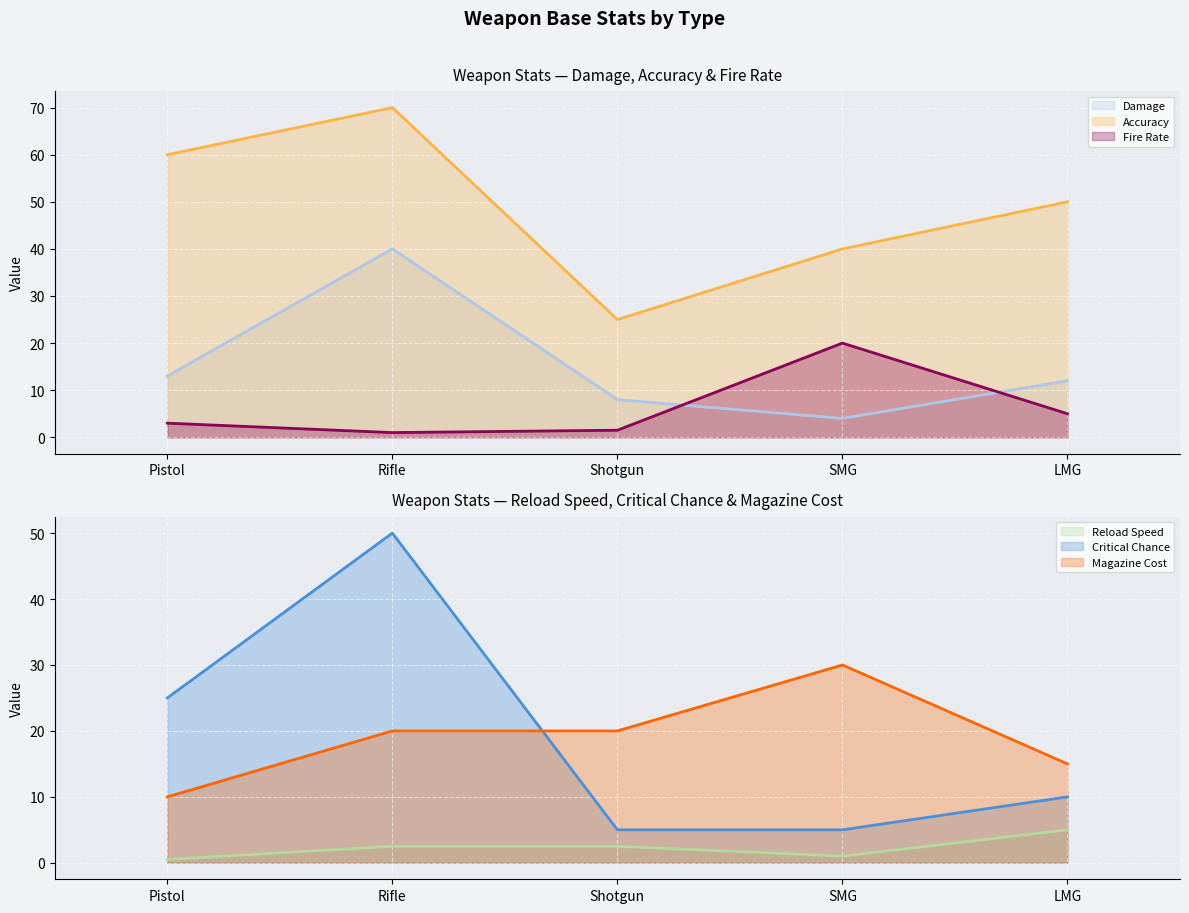

True or false: Damage (line) has a value of 22.3 at Pistol.

False